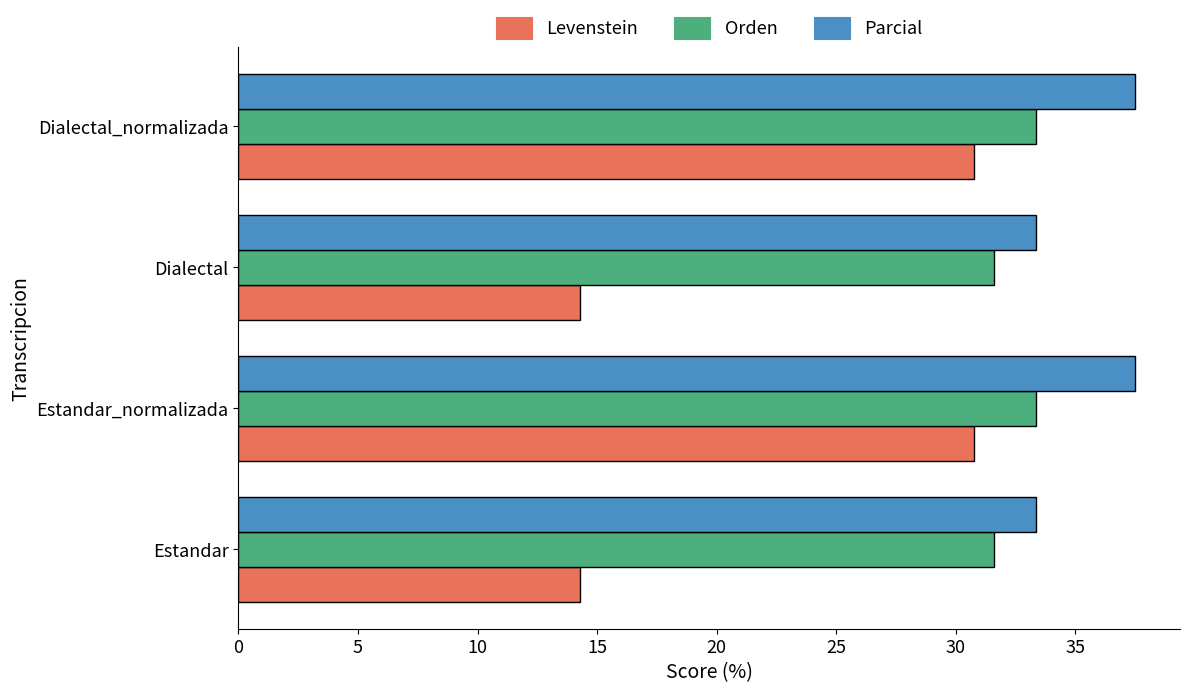

Rank the series by their maximum value, from lowest to highest.

Levenstein, Orden, Parcial